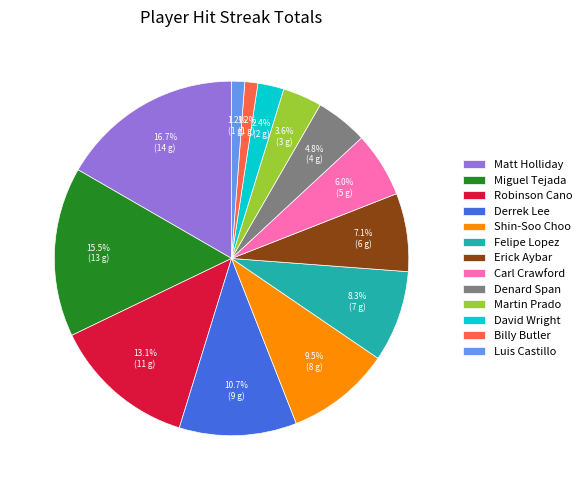

Combined, what portion of the pie is Robinson Cano and Luis Castillo?

14.3%